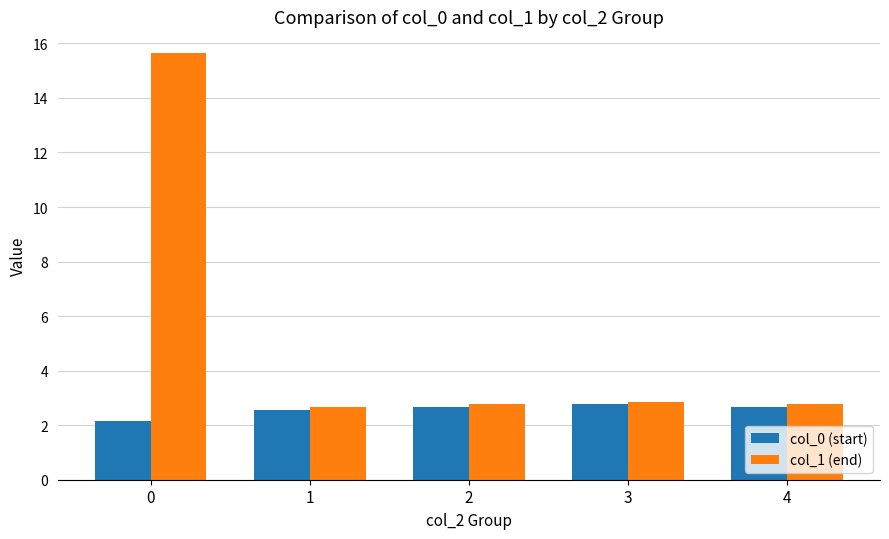

Which series has the widest spread of values?

col_1 (end)